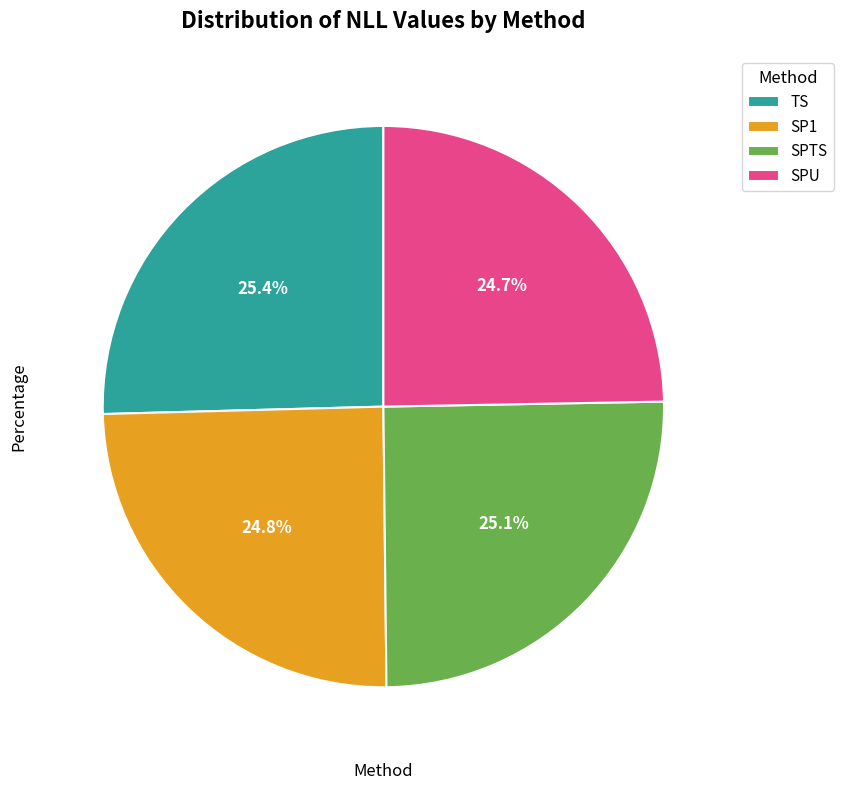

How many slices are in this pie chart?

4